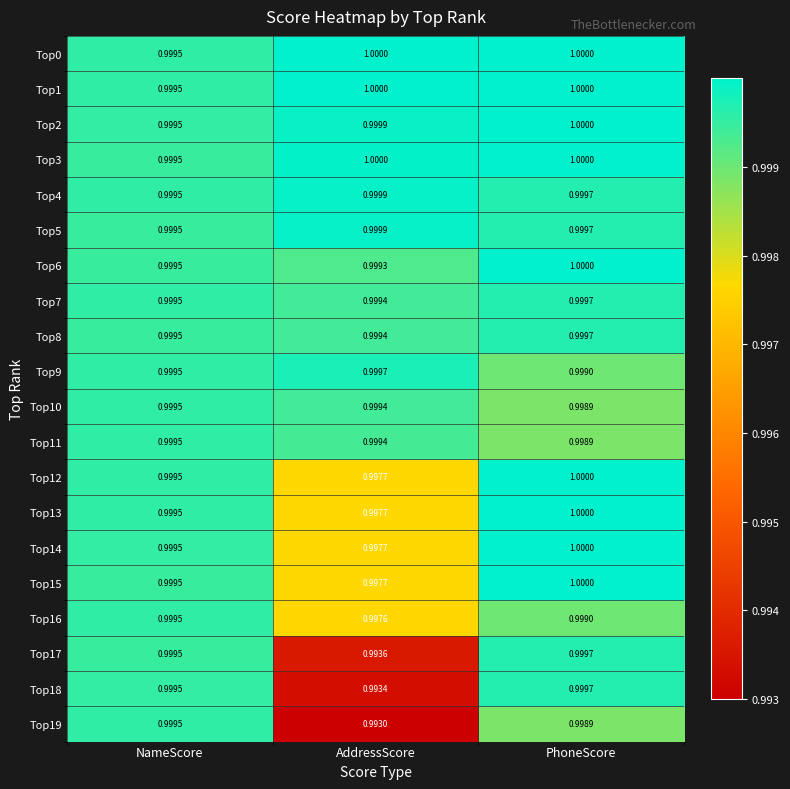

Which category has the highest value in the Top15 series?

PhoneScore